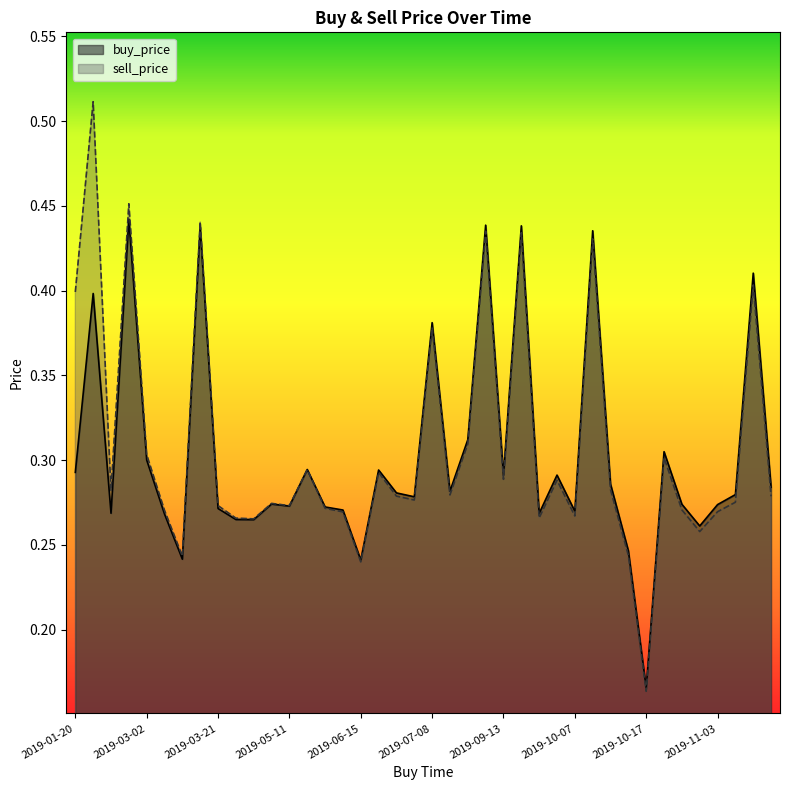

How many intersections are there between buy_price and sell_price?

1